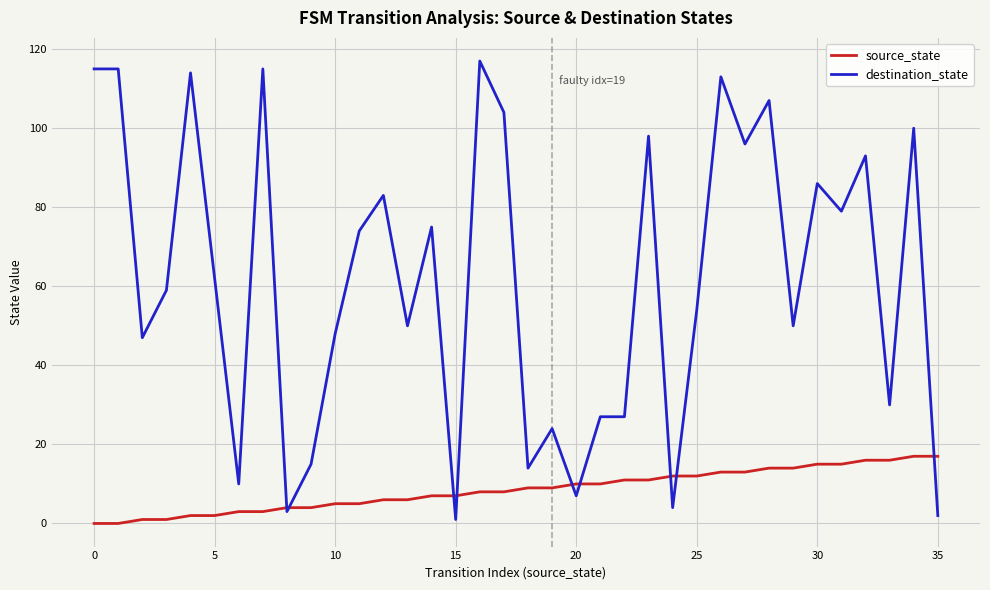

List the series in order of their peak value, highest first.

destination_state, source_state